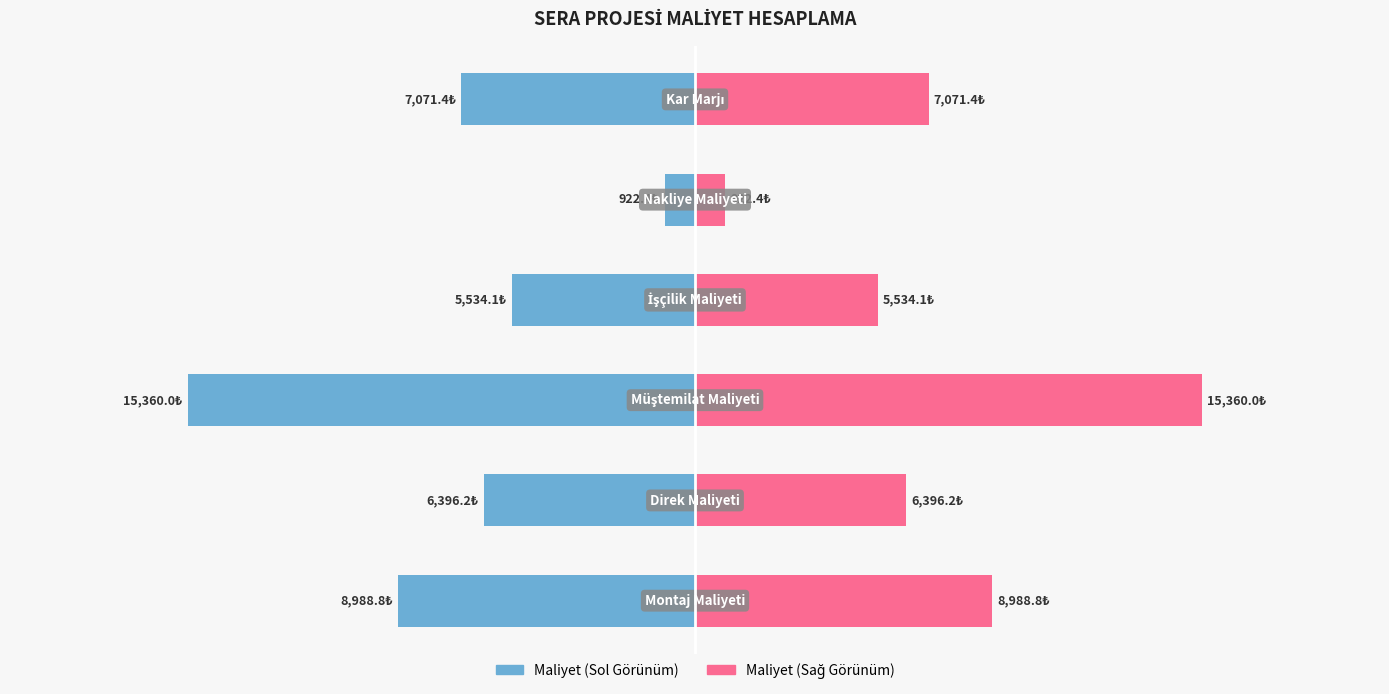

The value of Maliyet (₺) - Sol at 1 is -8316.1. True or false?

False